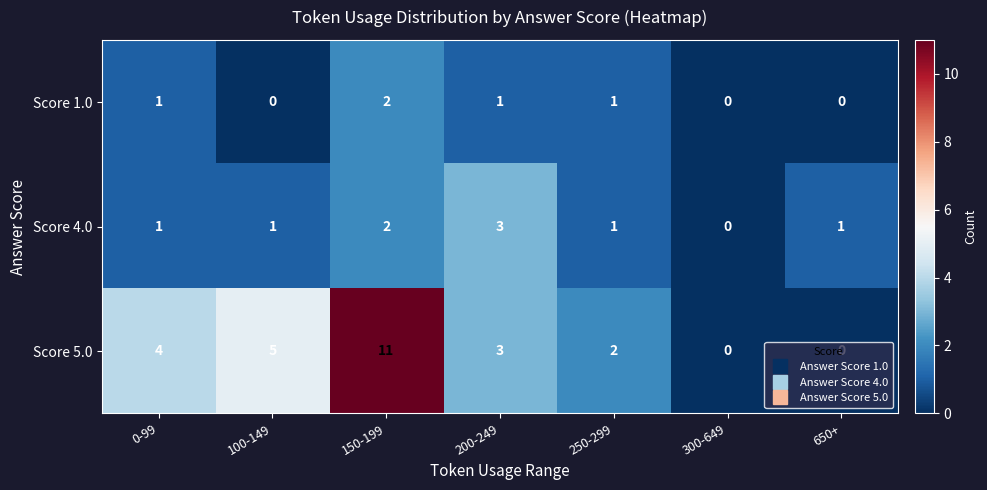

Which series has the widest spread of values?

Score 5.0